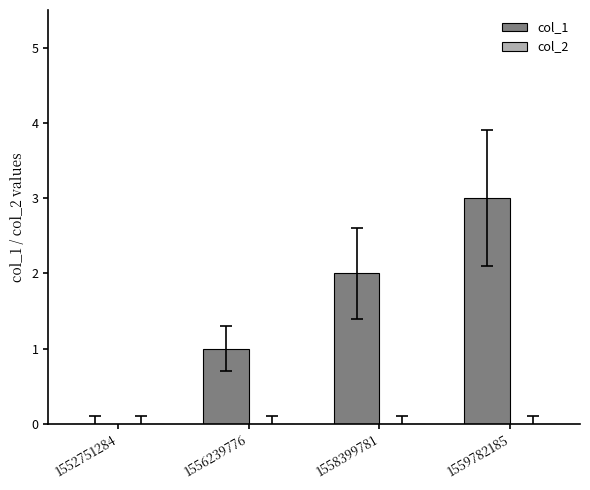

What is the sum of the values at 1556239776 and 1559782185?

4